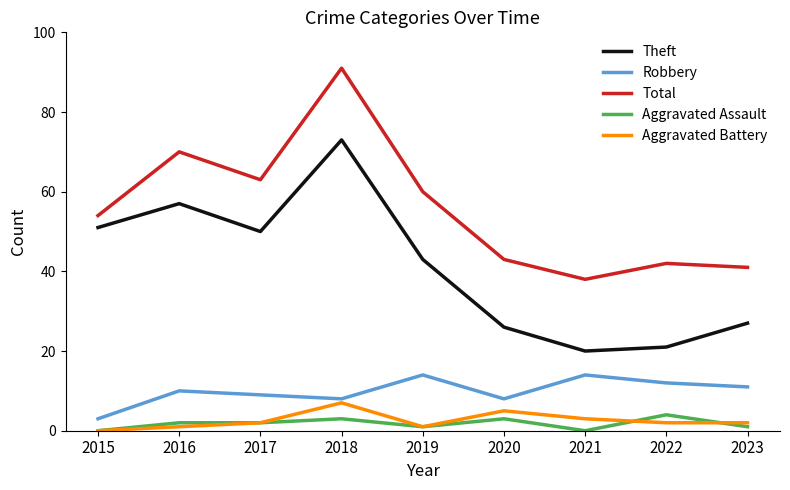

At which category does Aggravated Battery reach its first local peak?

2018